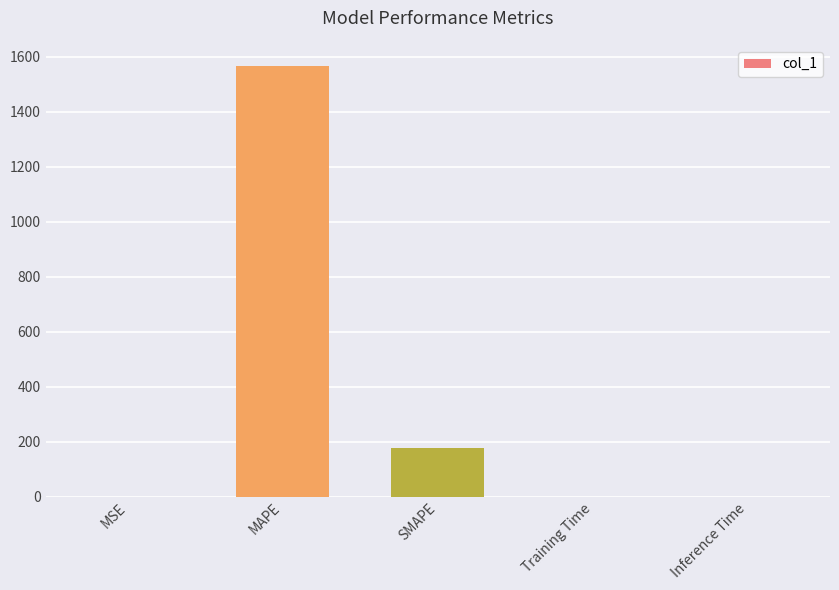

True or false: the data shows 2647.8 at MAPE.

False